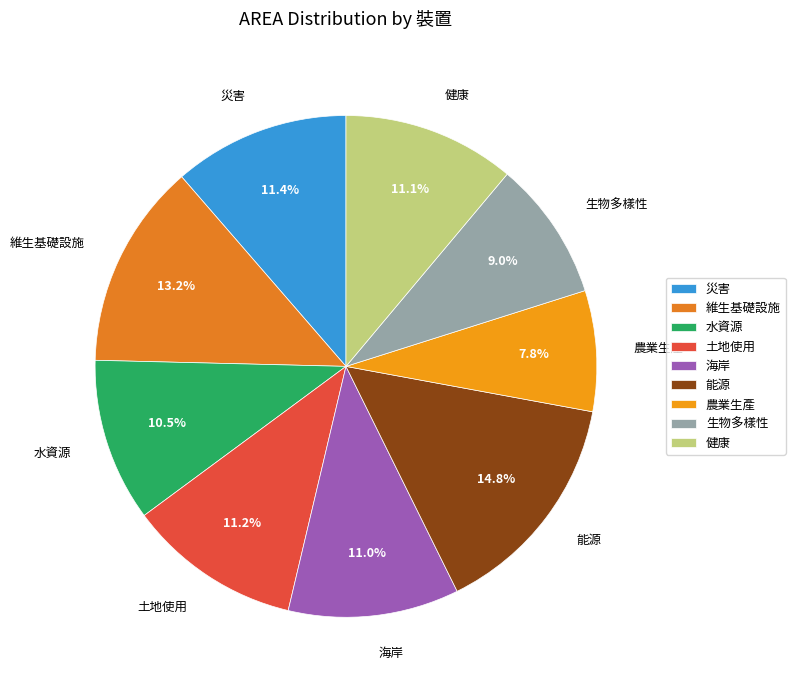

True or false: 農業生產 accounts for 17% of the total.

False